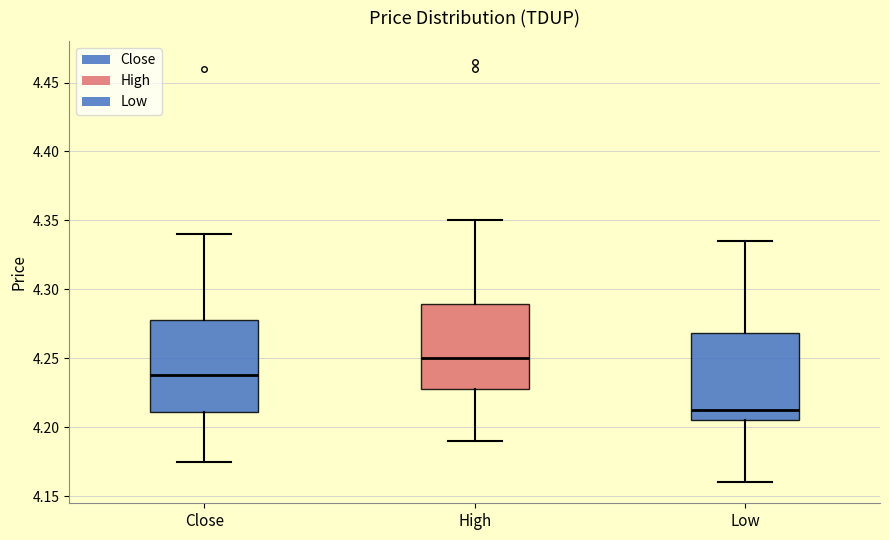

Reading left to right, read every box against the y-axis: the position of its median line, the range the box covers, and the ends of its whiskers. The values are not printed on the chart, so give them approximately, as read against the axis.

Close: median 4.235, box 4.210 to 4.280, whiskers 4.175 to 4.340
High: median 4.250, box 4.225 to 4.290, whiskers 4.190 to 4.350
Low: median 4.215, box 4.205 to 4.270, whiskers 4.160 to 4.335